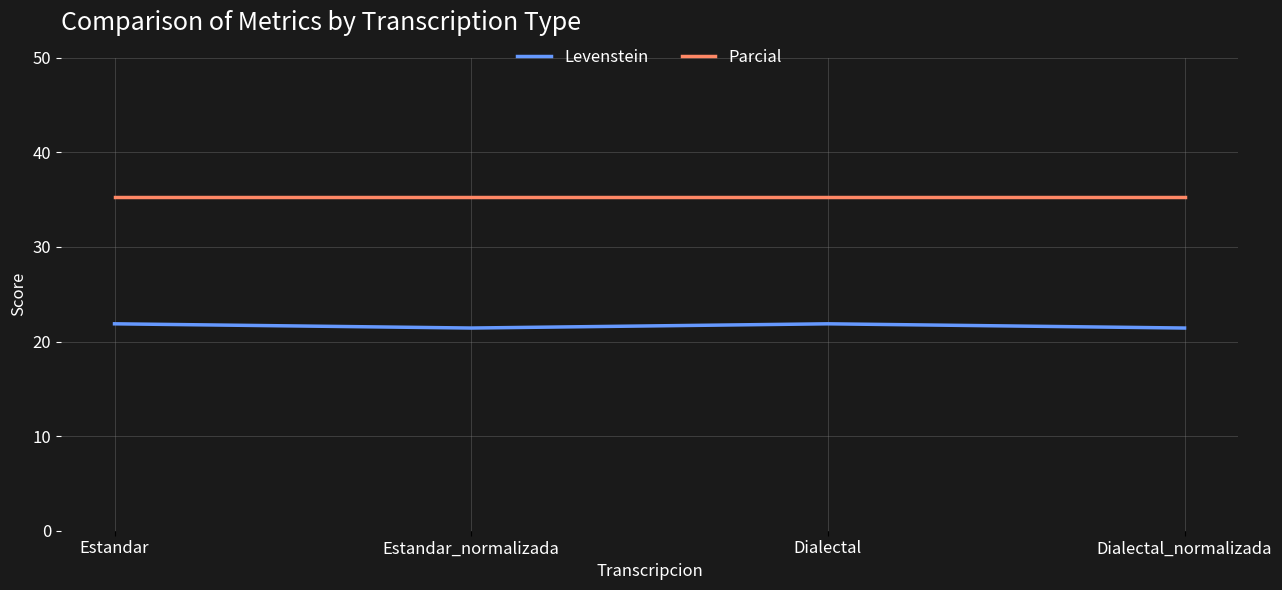

Does the chart have visible grid lines?

Yes